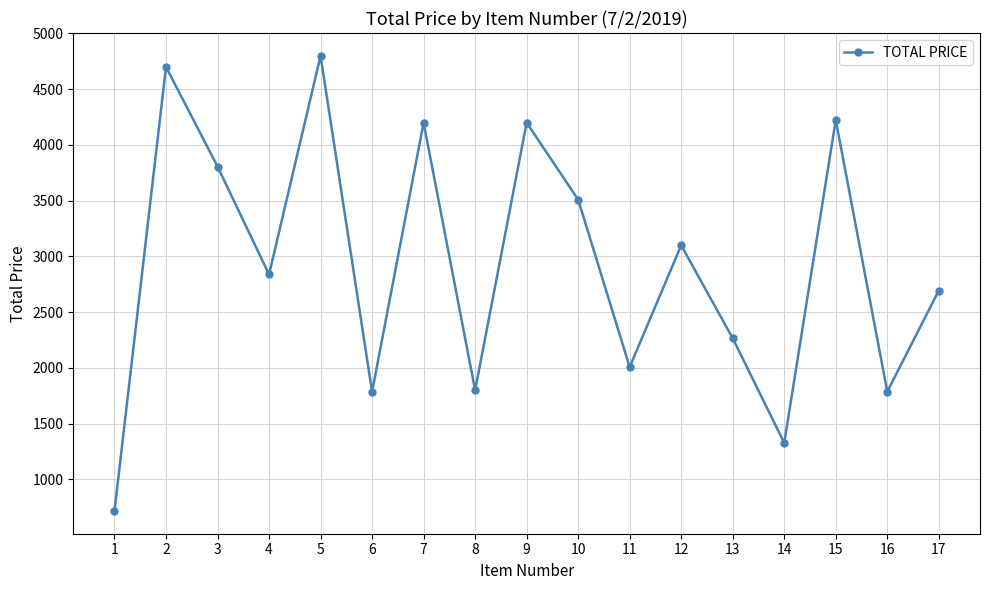

The value at 17 is 2694.0. True or false?

True